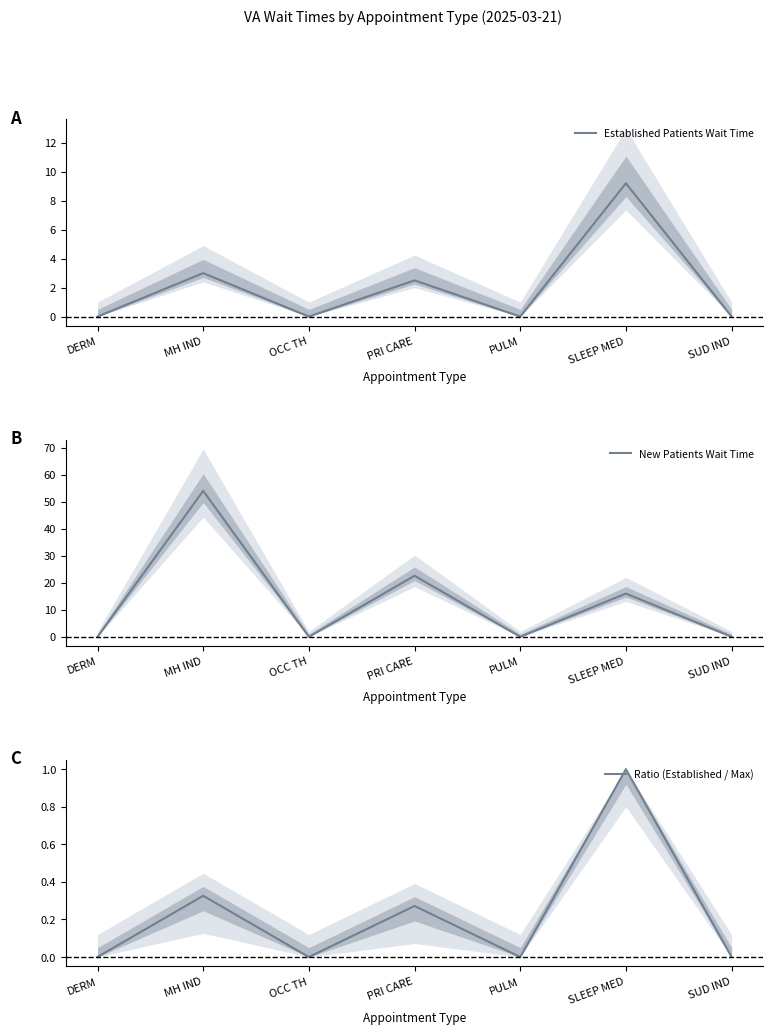

Reading left to right, extract all data points from this chart.

Established Patients Wait Time: 0.0	3.0	0.0	2.5	0.0	9.2	0.0
New Patients Wait Time: 0.0	54.0	0.0	22.6	0.0	16.0	0.0
Ratio (Established / Max): 0.0	0.3	0.0	0.3	0.0	1.0	0.0